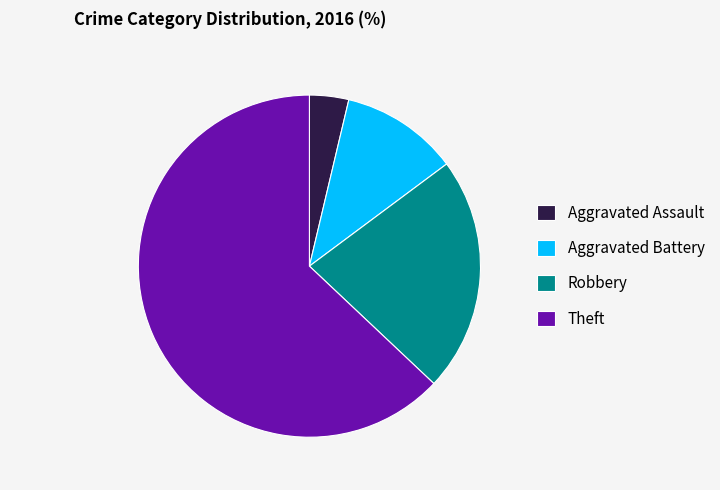

Combined, do Aggravated Battery and Robbery account for over 50%?

No